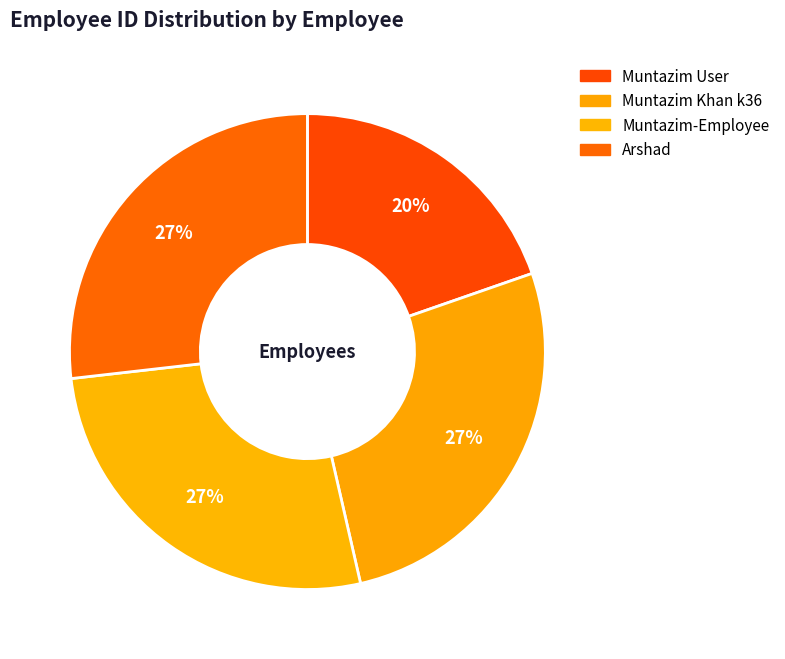

What percentage is the Muntazim-Employee slice, to the nearest percent?

27%